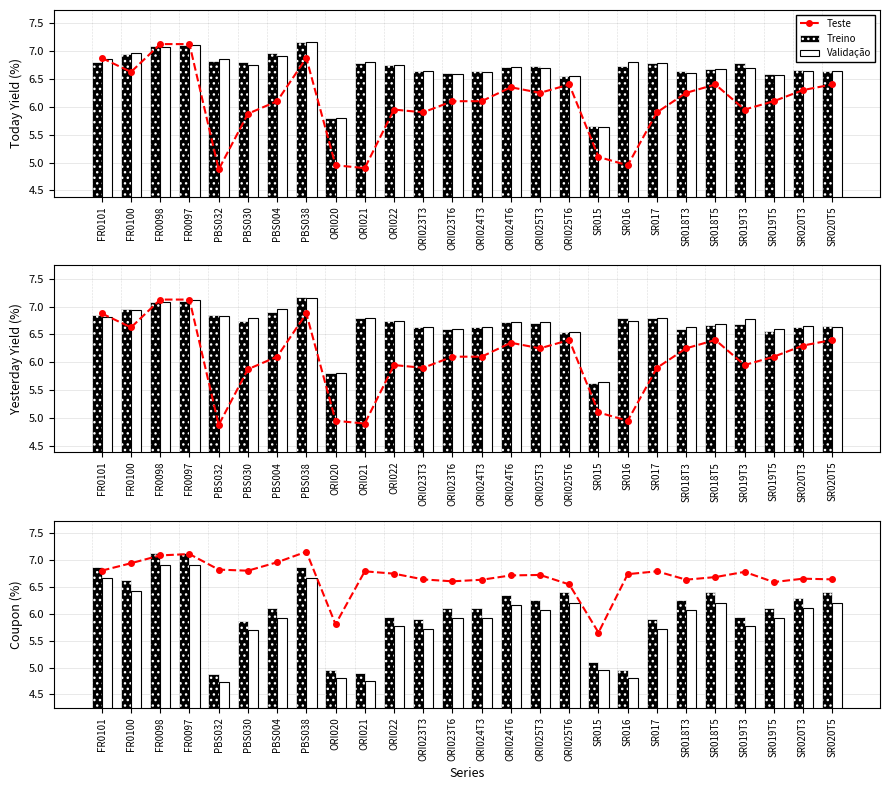

What is the label of the 16th bar from the right?

ORI022